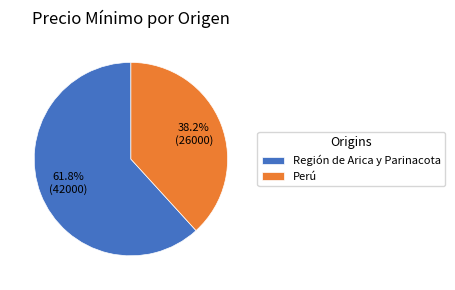

Is it true that Perú is 43% of the pie?

False